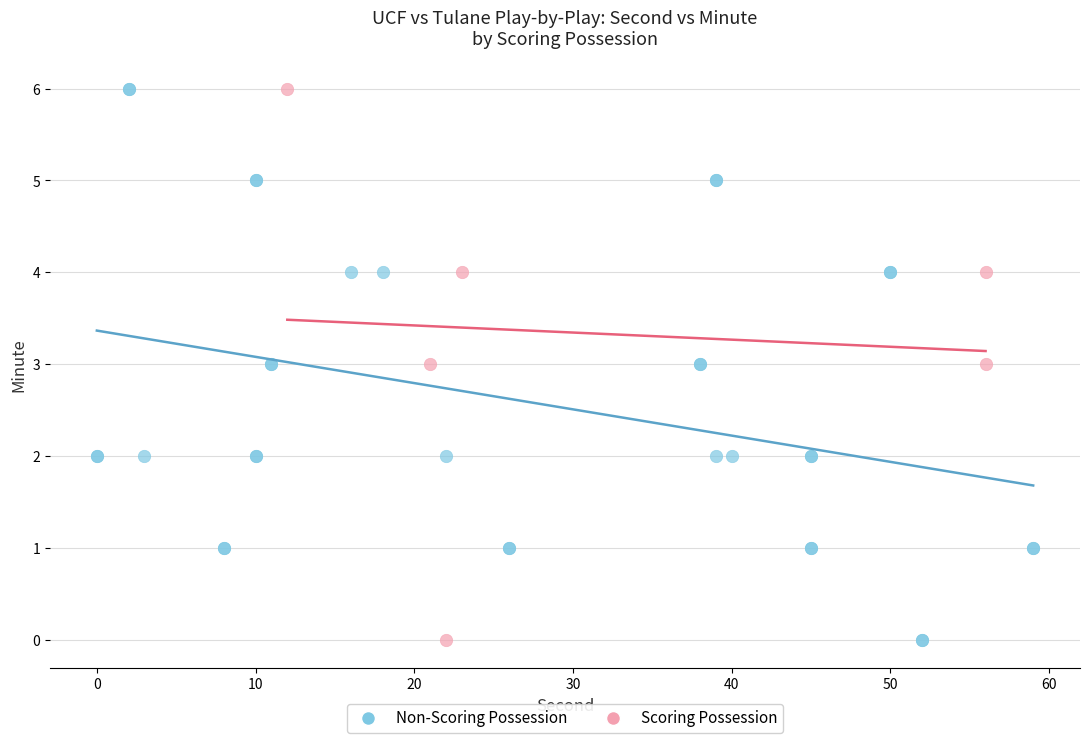

What are all the series names shown in the legend?

Non-Scoring Possession, Scoring Possession